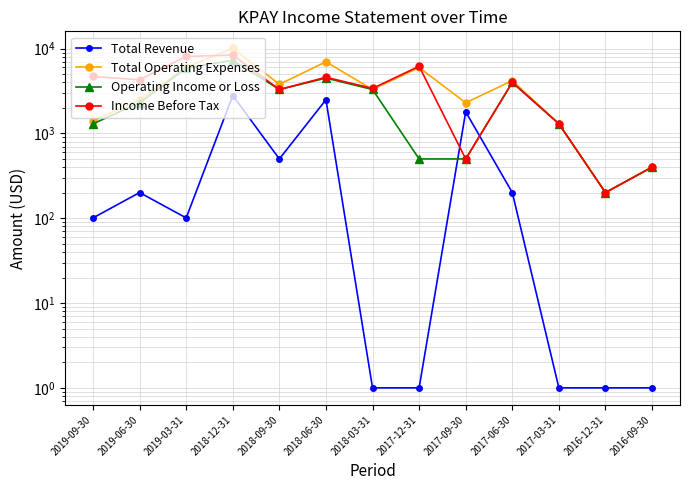

At which category is the sum across all series the highest?

2018-12-31